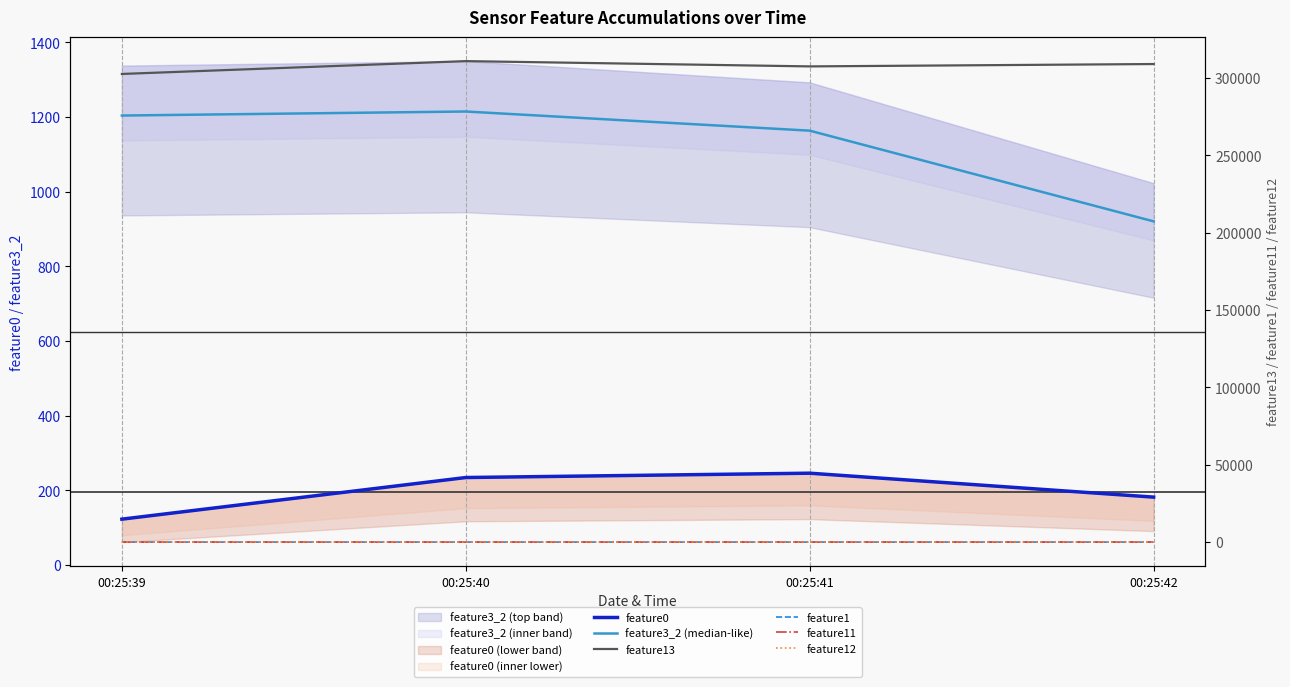

How many data points does each series have?

4